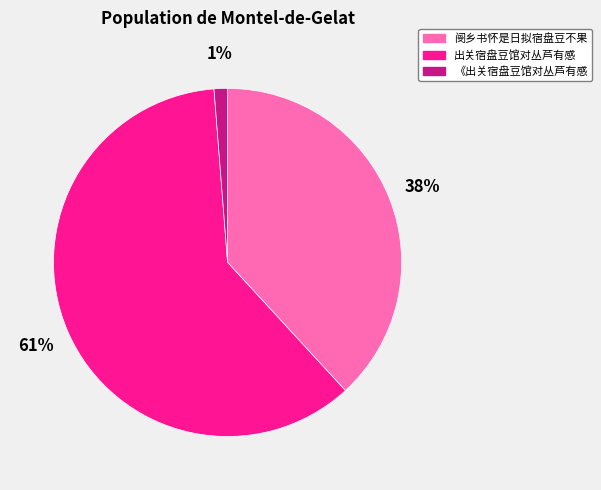

Is it true that 出关宿盘豆馆对丛芦有感 is 68% of the pie?

False